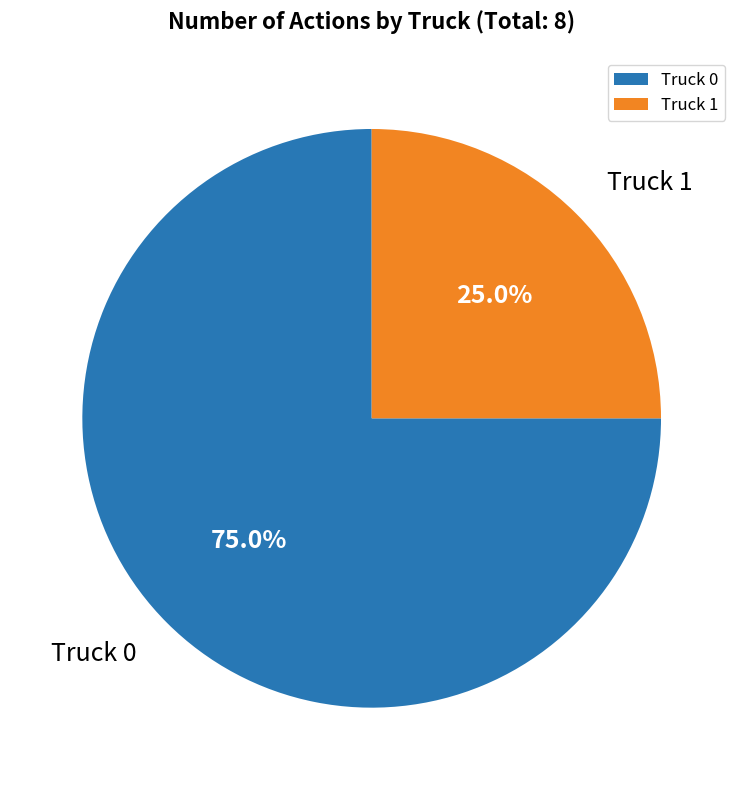

Do Truck 0 and Truck 1 together represent more than half of the pie?

Yes